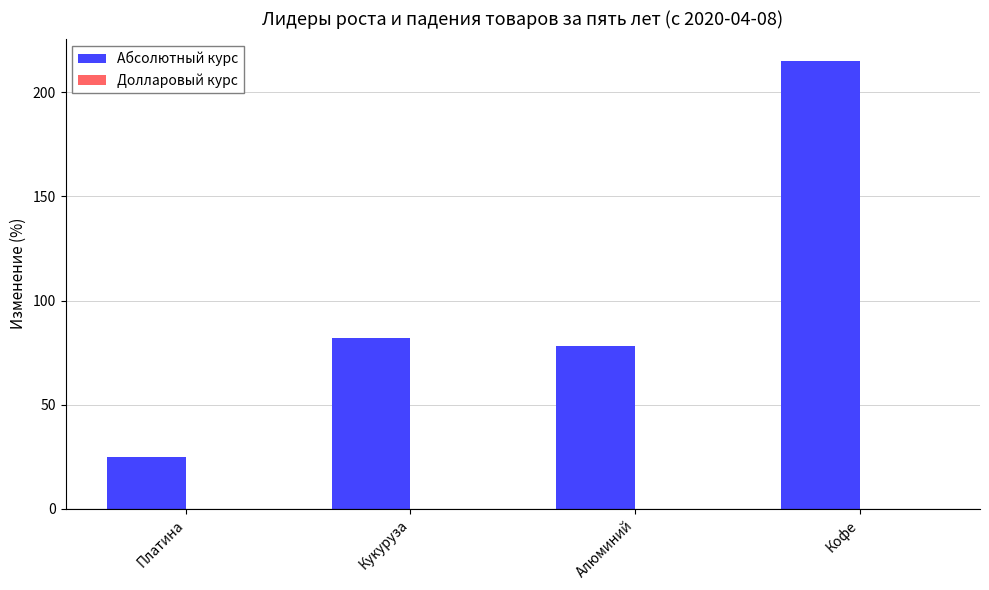

Count the number of categories in the chart.

4